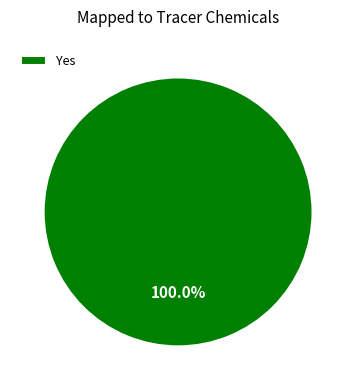

Rank the categories by value from lowest to highest.

Yes